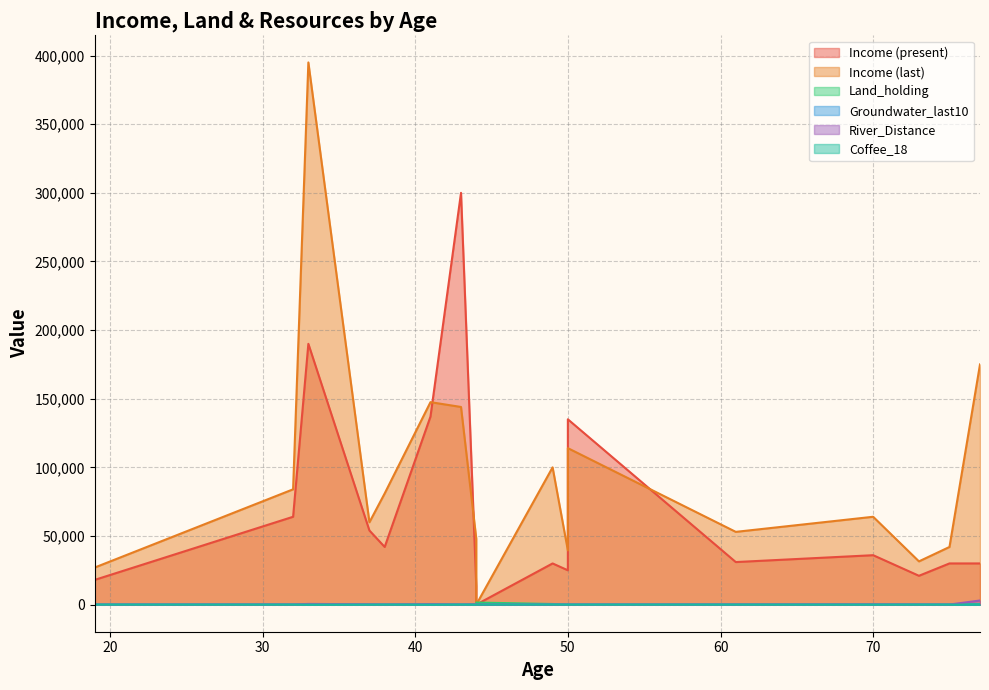

At which category does the chart reach its minimum across all series?

44